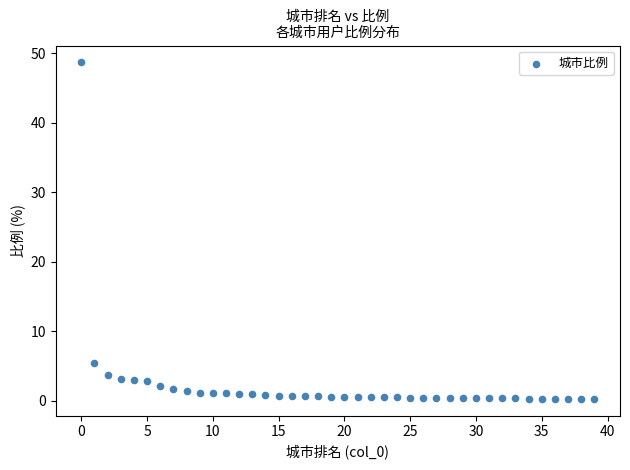

What Y value in the scatter plot is closest to 24?

5.4